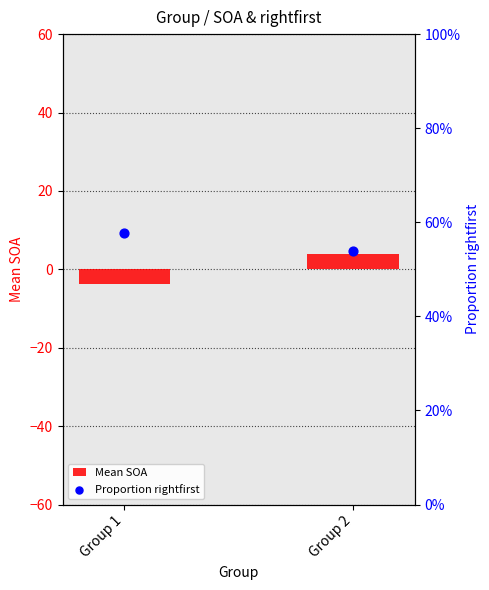

At which category is the sum across all series the highest?

Group 2